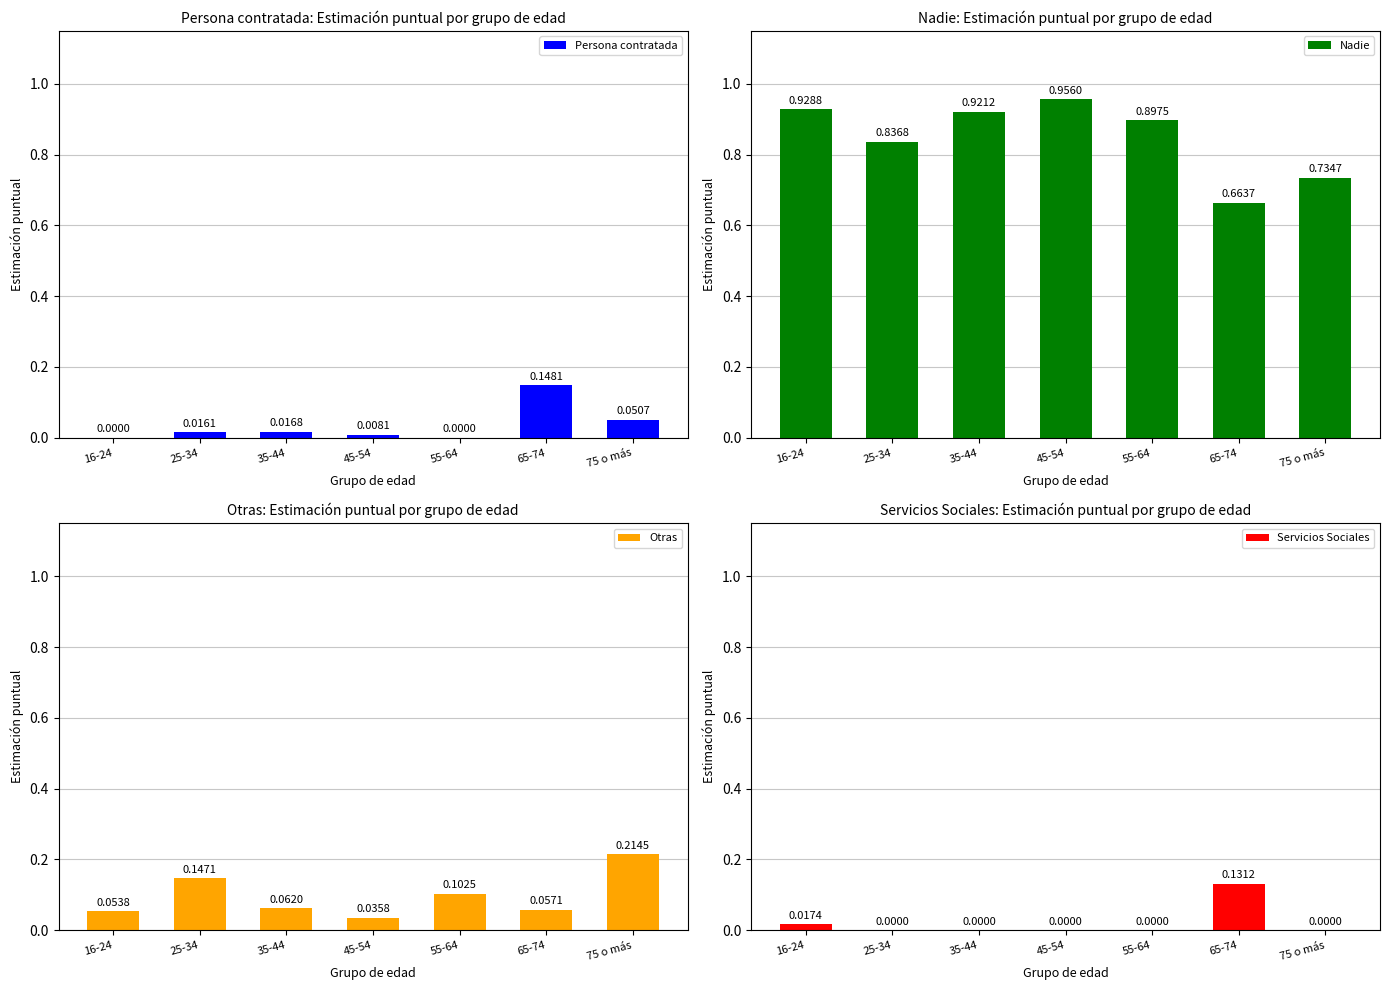

Reading left to right, what are all the values shown in this chart?

Persona contratada: 0.0	0.0	0.0	0.0	0.0	0.1	0.1
Nadie: 0.9	0.8	0.9	1.0	0.9	0.7	0.7
Otras: 0.1	0.1	0.1	0.0	0.1	0.1	0.2
Servicios Sociales: 0.0	0.0	0.0	0.0	0.0	0.1	0.0